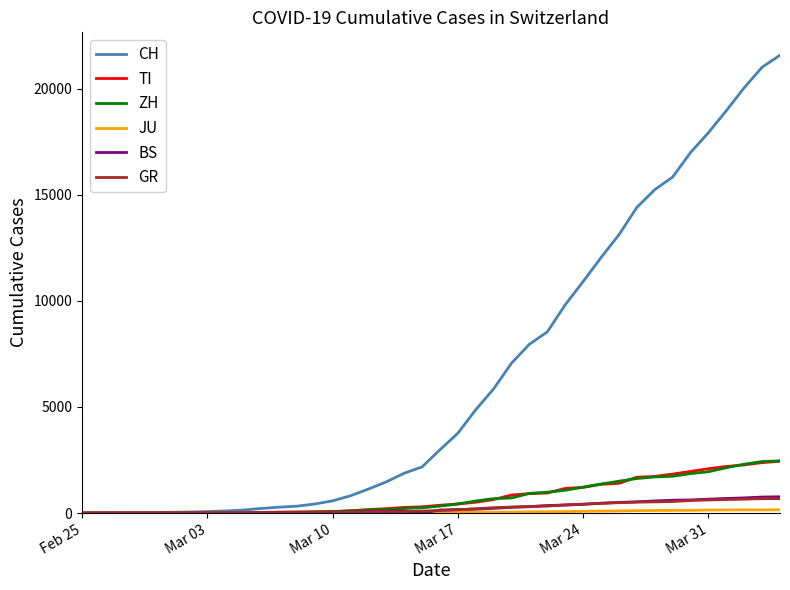

Which series has the largest range (max minus min)?

CH